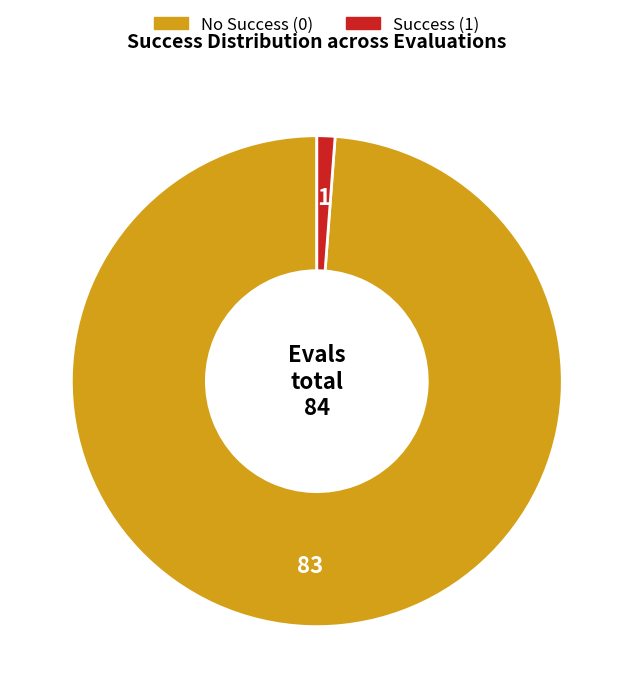

Does any single category account for the majority?

Yes